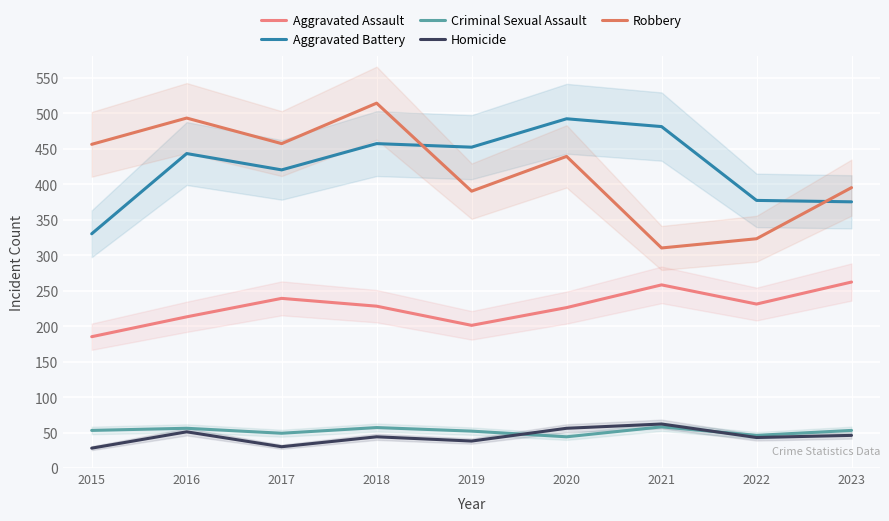

The value of Homicide at 2015 is 28. True or false?

True